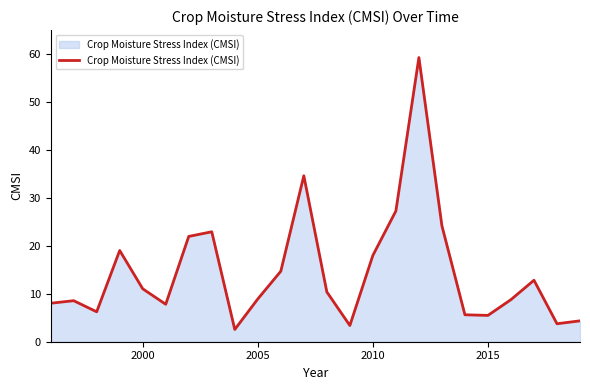

True or false: the data has more than 2 interior local peaks.

True